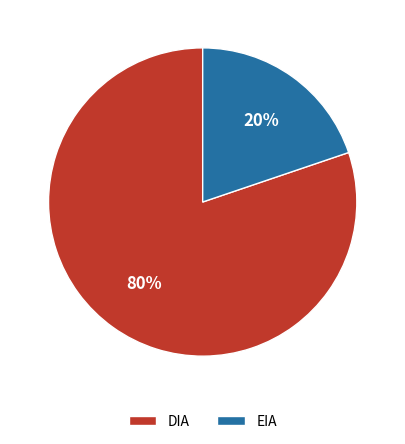

Combined, do EIA and DIA account for over 50%?

Yes